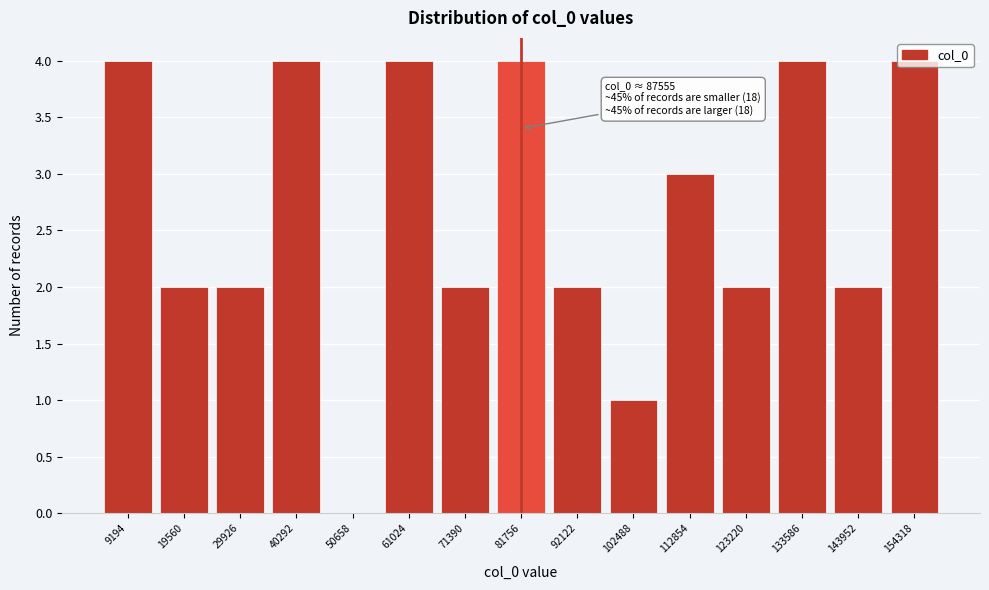

Between 50658 and 40292, which is larger?

40292